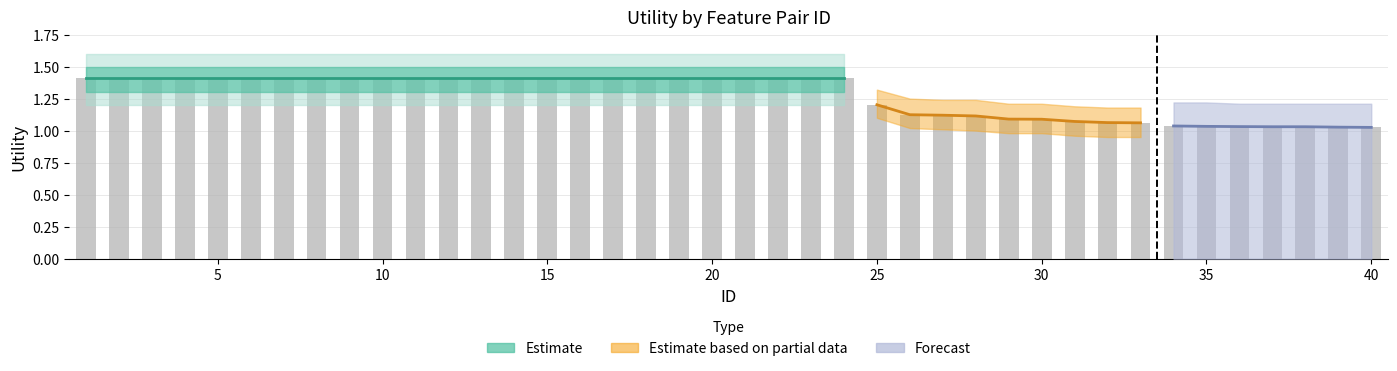

What is the average value?

1.3